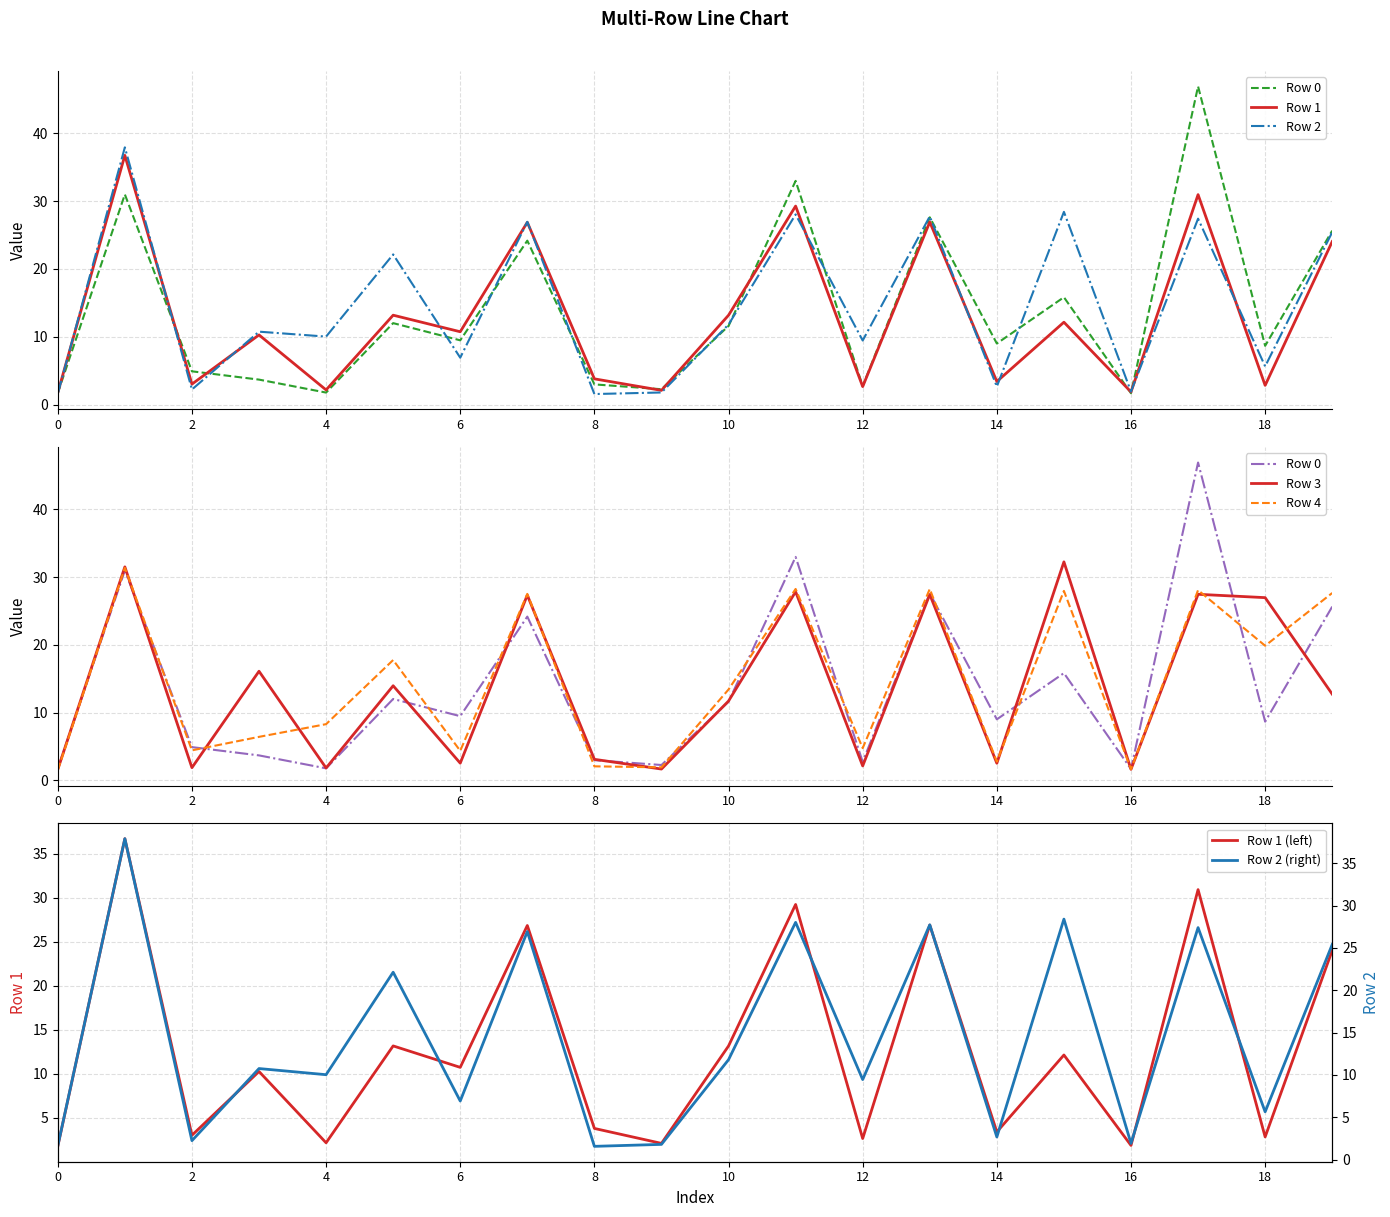

Rank the categories by Row 4 value from highest to lowest.

1, 11, 13, 17, 15, 19, 7, 18, 5, 10, 4, 3, 12, 2, 6, 14, 8, 9, 16, 0